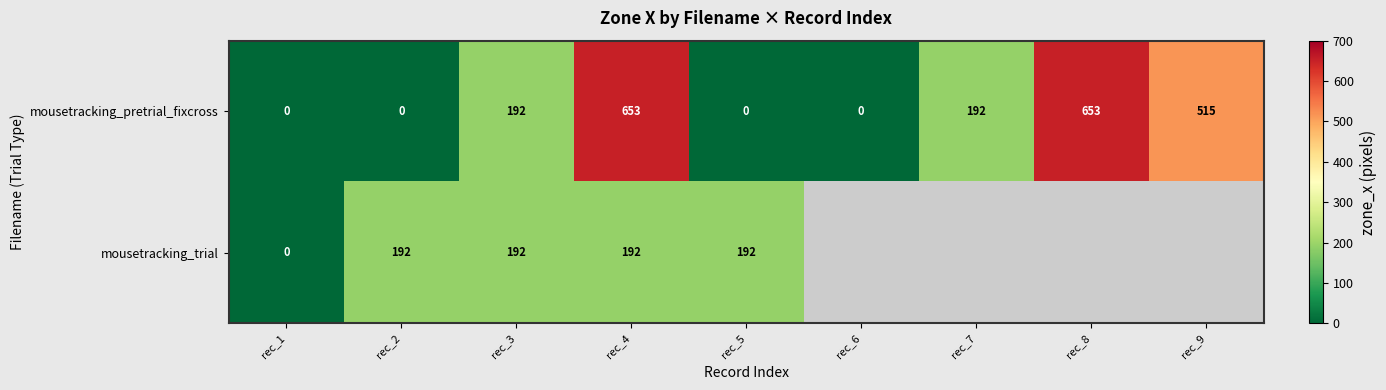

What is the difference between the maximum and second lowest values in the mousetracking_pretrial_fixcross series?

653